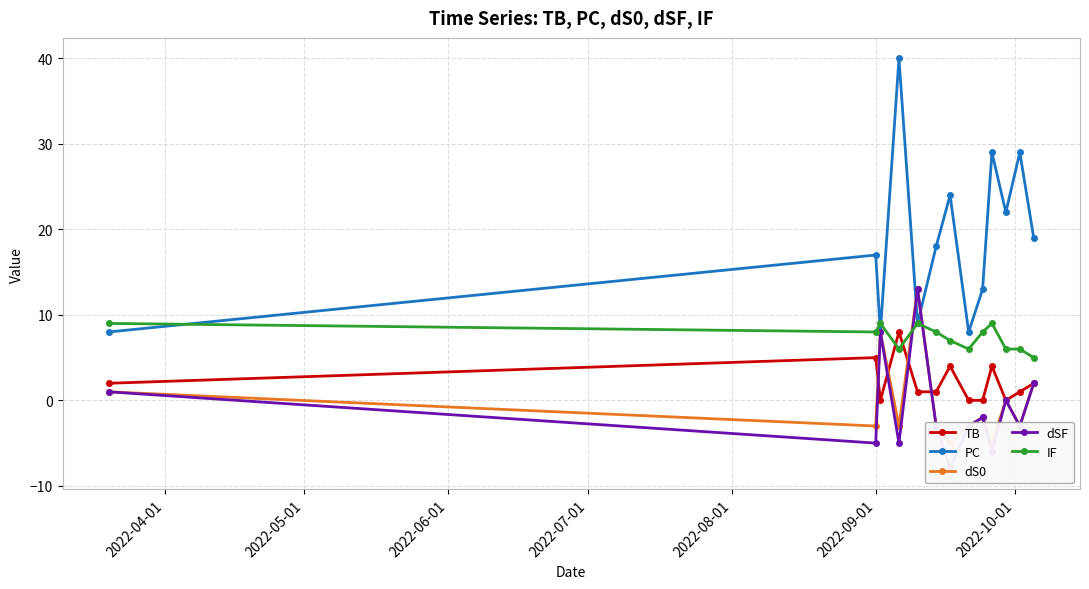

Reading right to left, list all the values displayed in this chart.

TB: 2	1	0	4	0	0	4	1	1	8	0	5	2
PC: 19	29	22	29	13	8	24	18	9	40	8	17	8
dS0: 2	-3	0	-5	-2	-3	-5	-3	13	-3	8	-3	1
dSF: 2	-3	0	-6	-2	-3	-8	-3	13	-5	8	-5	1
IF: 5	6	6	9	8	6	7	8	9	6	9	8	9